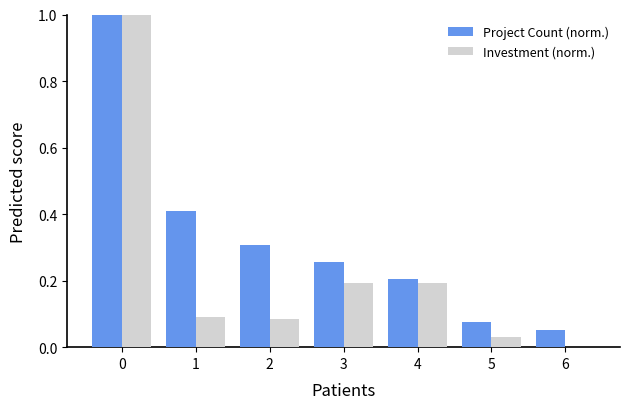

What is the sum of all Project Count (norm.) values?

2.3